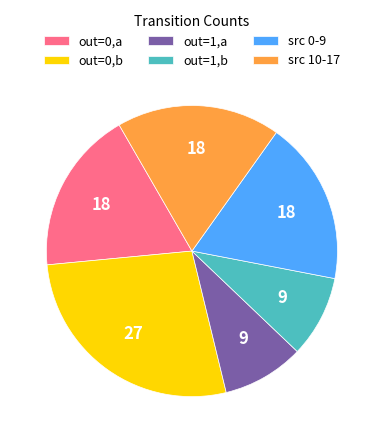

Is it true that out=0,a is 18% of the pie?

True